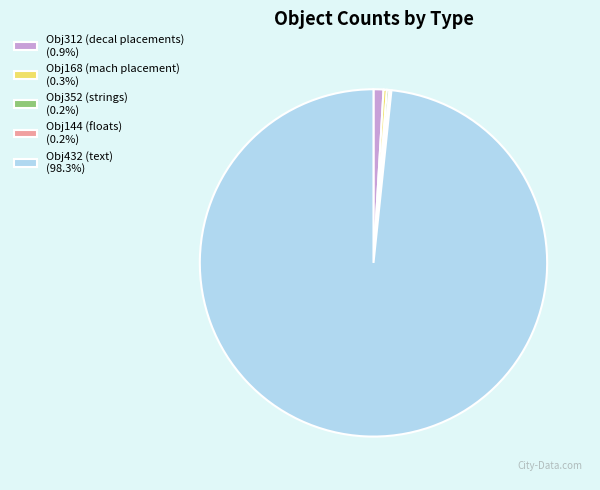

Is Obj432 (text) (98.3%) the majority of the pie?

Yes